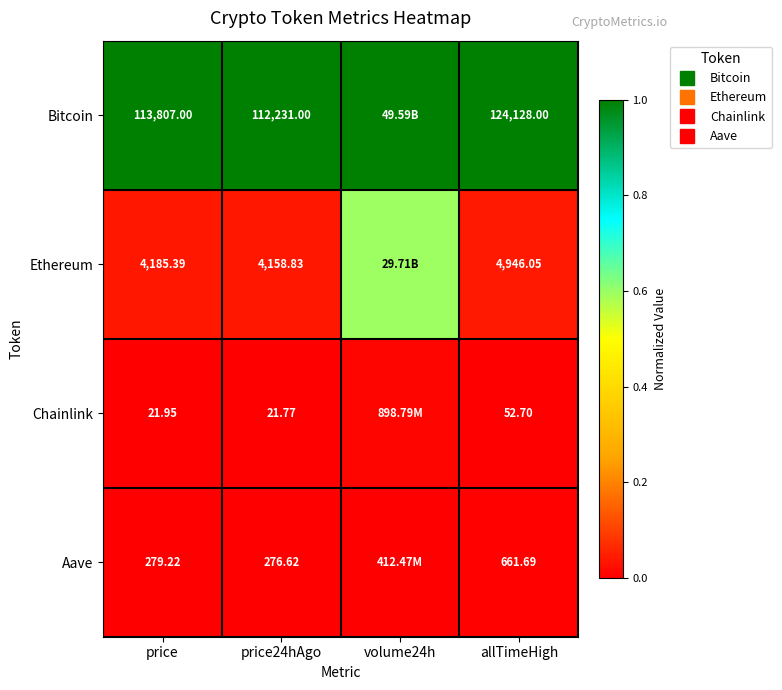

At which category is the sum across all series the highest?

volume24h